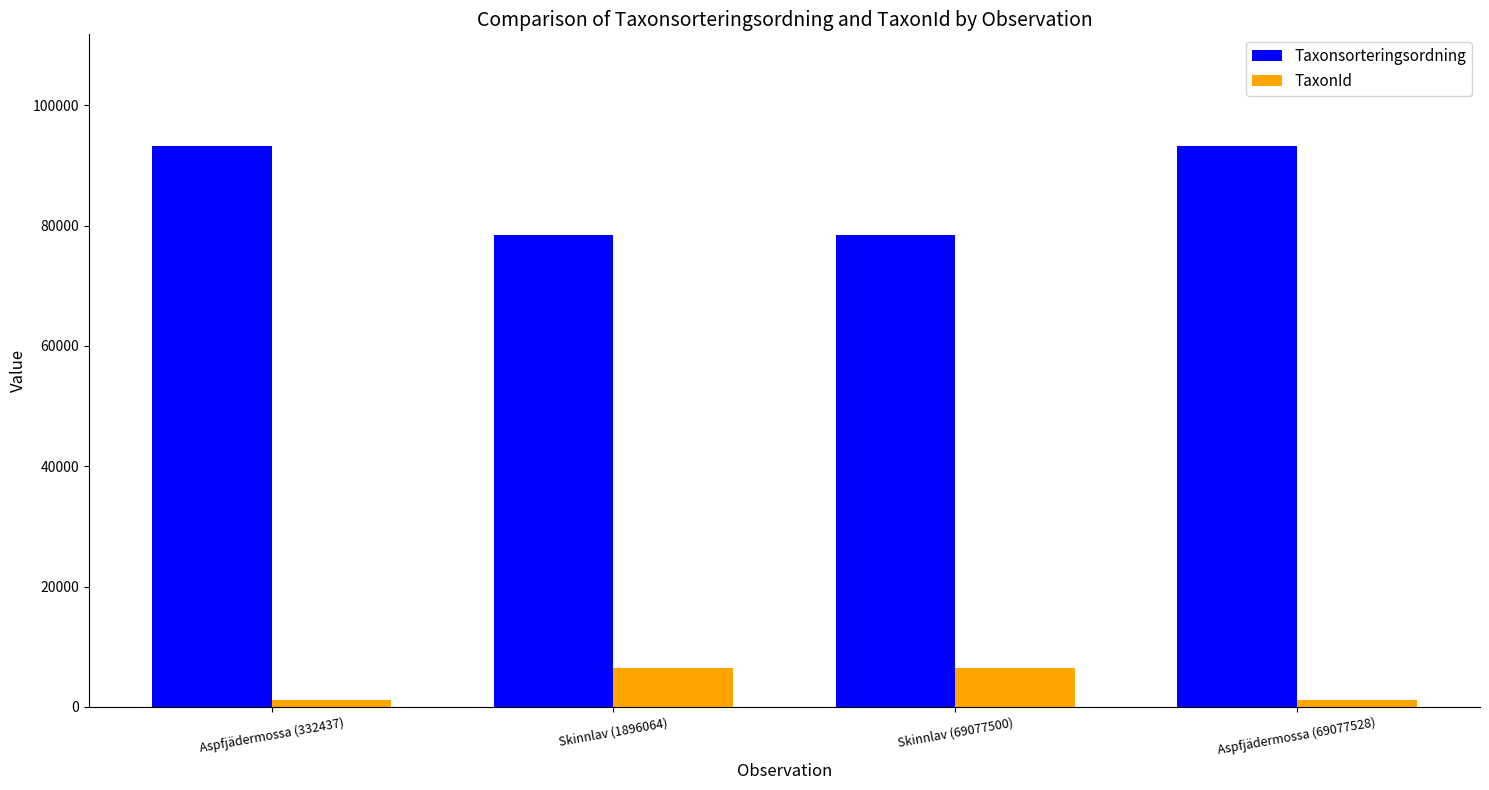

Reading left to right, list all the values displayed in this chart.

Taxonsorteringsordning: 93148	78503	78503	93148
TaxonId: 1079	6456	6456	1079